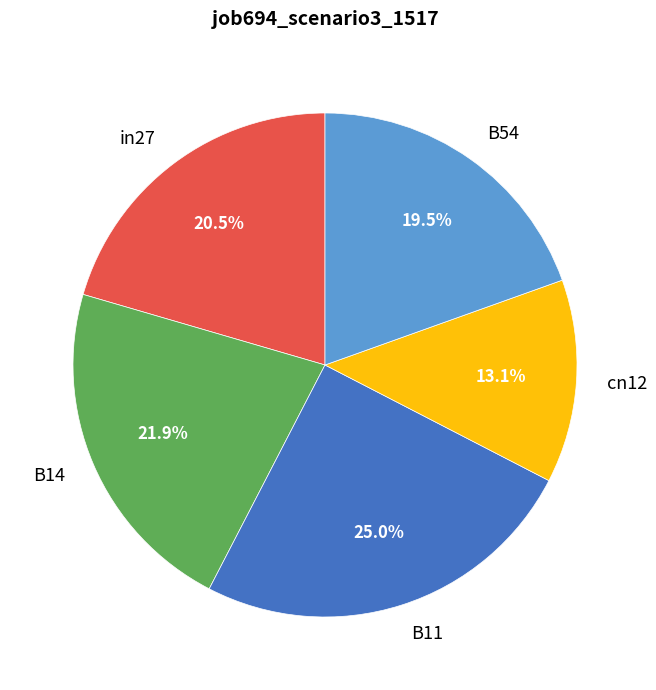

The in27 slice represents 10% of the pie. True or false?

False